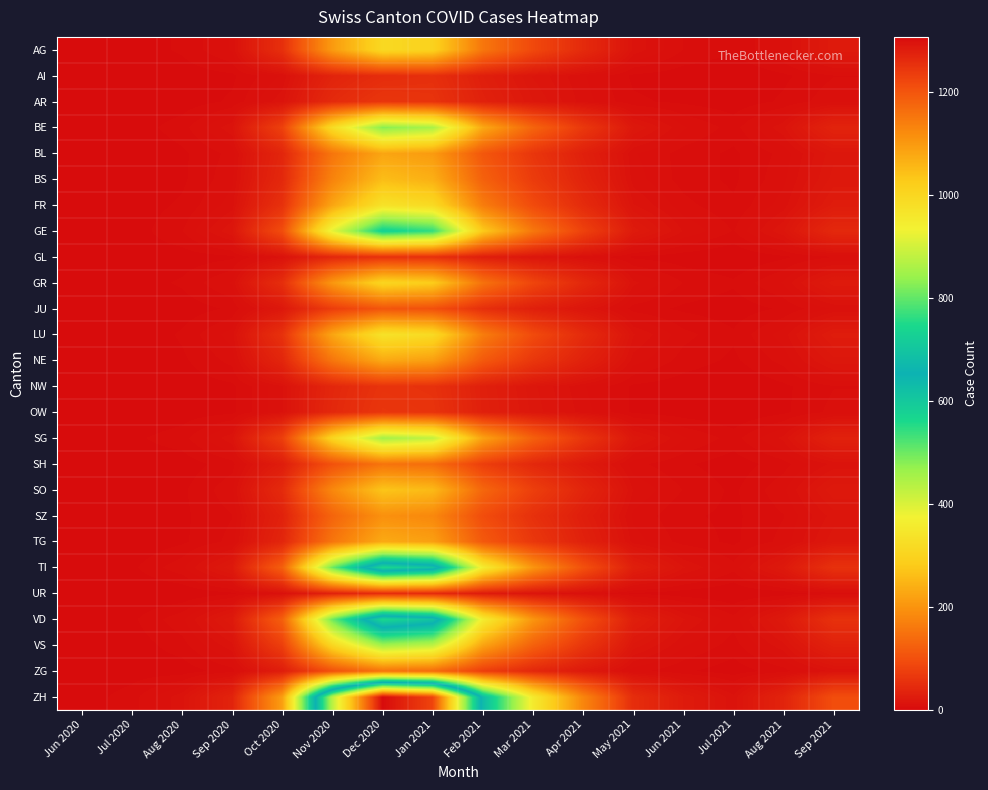

How many distinct data groups are displayed?

26